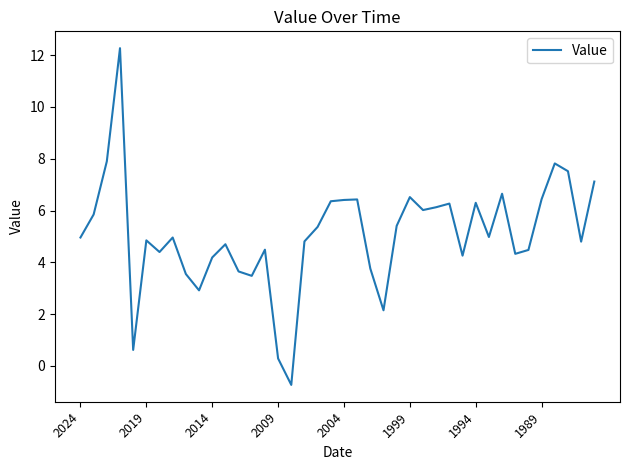

What is the smallest value displayed?

-0.7